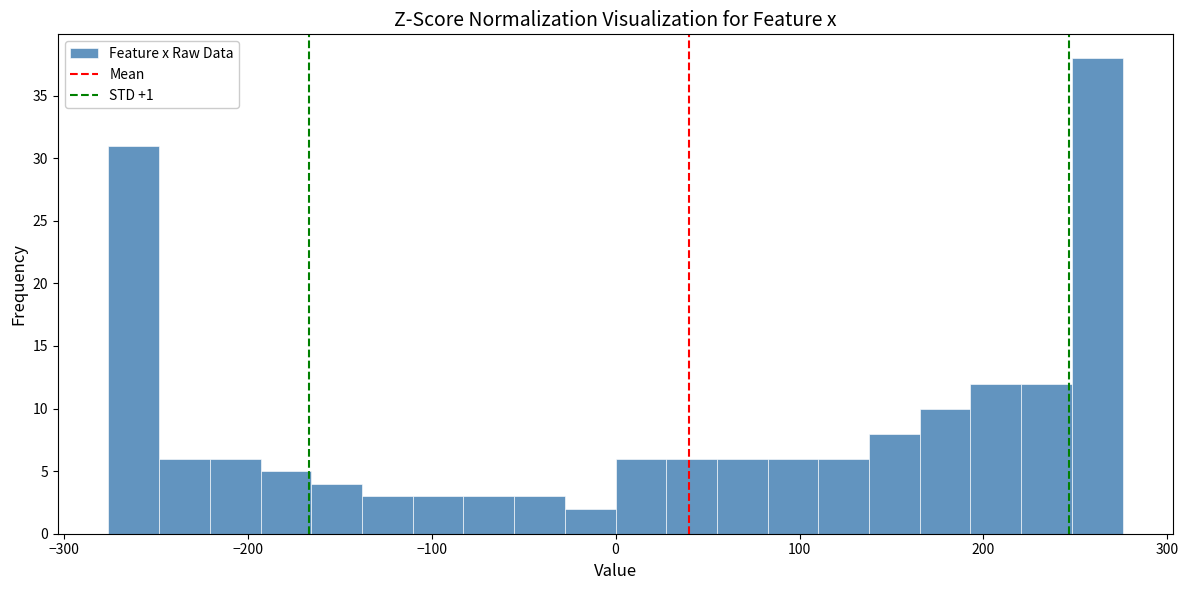

Read against the x-axis, roughly where is the centre of the tallest bar?

260